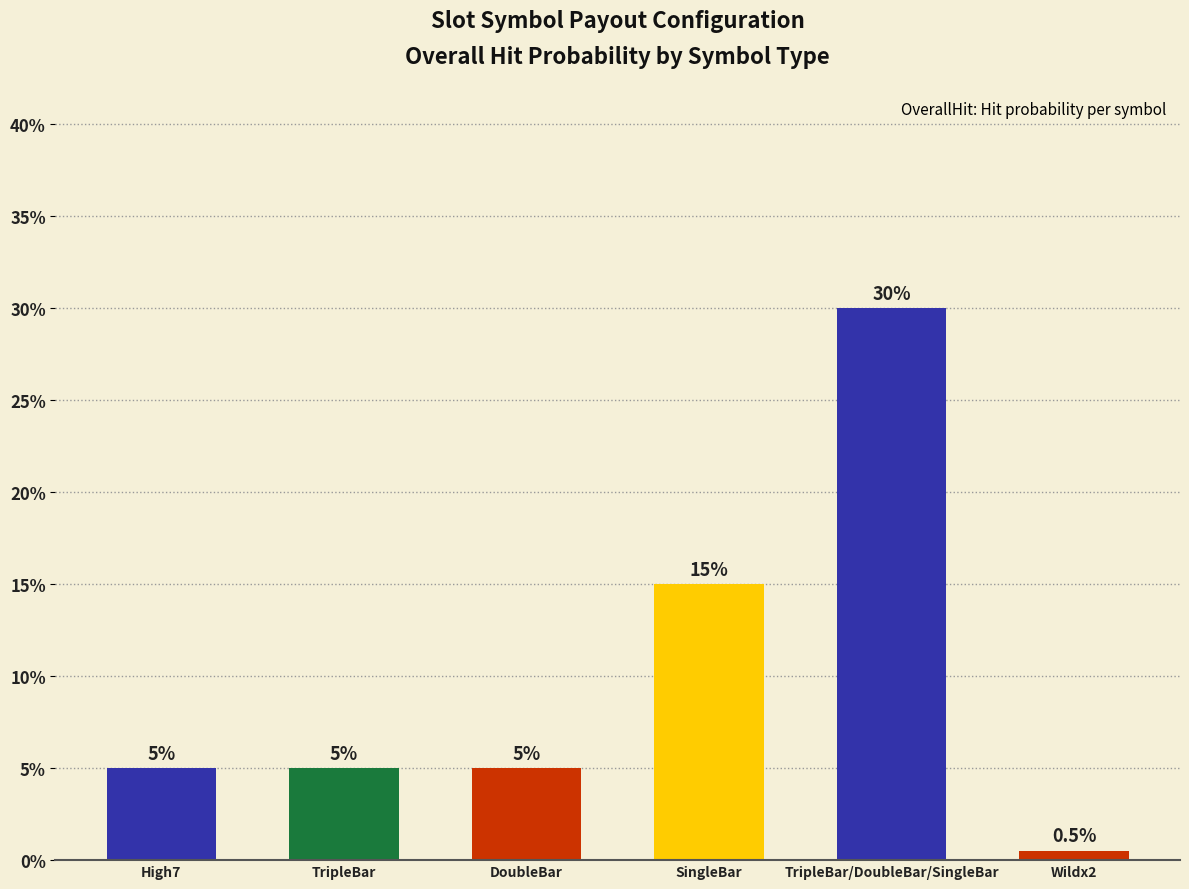

Rank the categories by value from lowest to highest.

Wildx2, High7, TripleBar, DoubleBar, SingleBar, TripleBar/DoubleBar/SingleBar